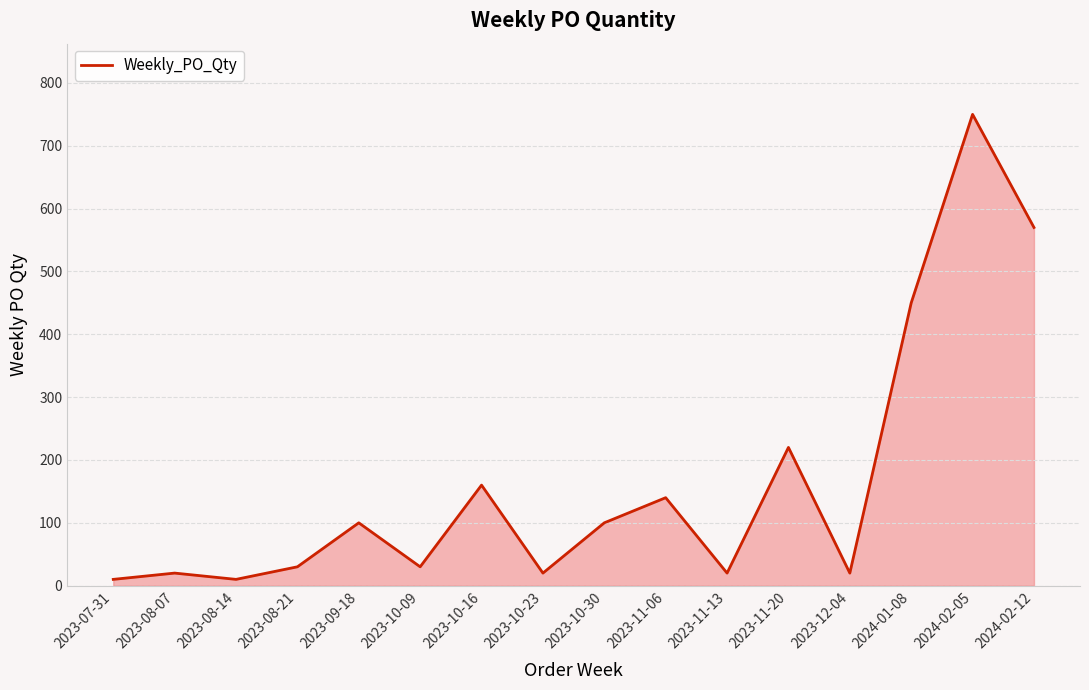

Does the chart display data point markers on the line(s)?

No